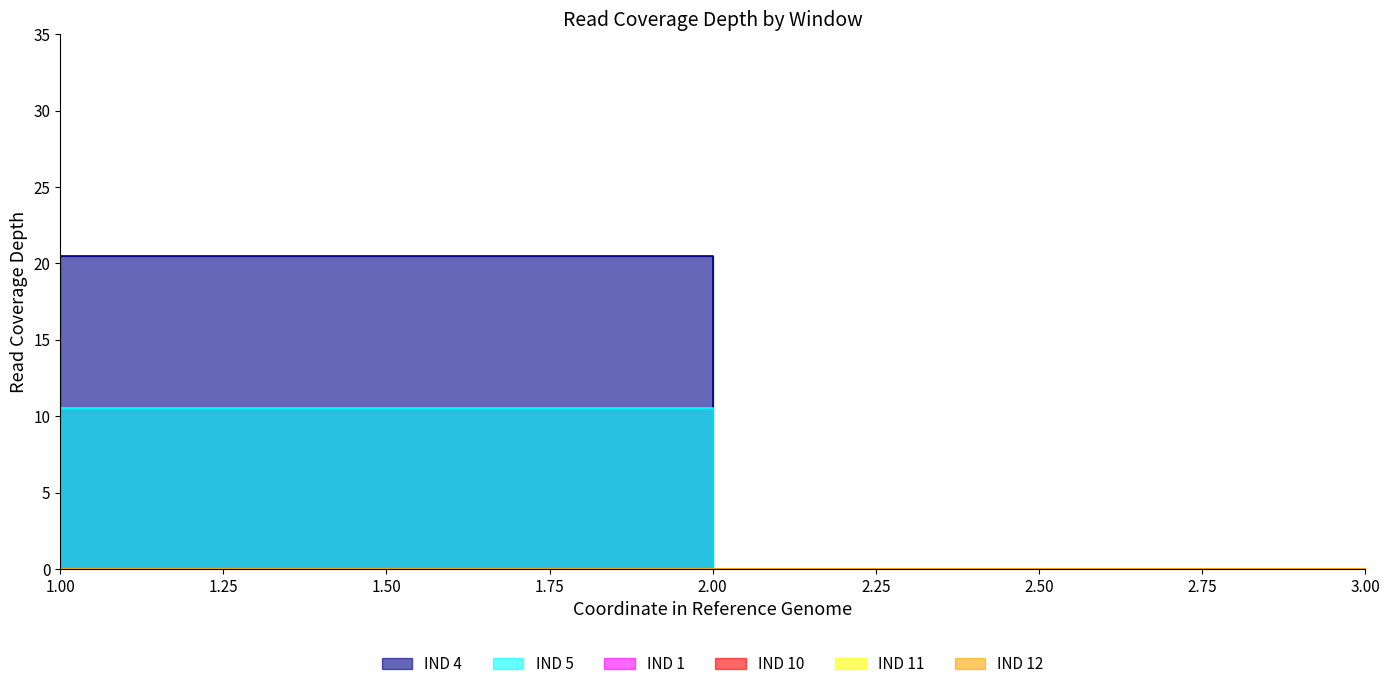

Reading left to right, extract all data points from this chart.

IND 4: 20.5	0.0	0.0
IND 5: 10.6	0.0	0.0
IND 1: 0.0	0.0	0.0
IND 10: 0.0	0.0	0.0
IND 11: 0.0	0.0	0.0
IND 12: 0.0	0.0	0.0